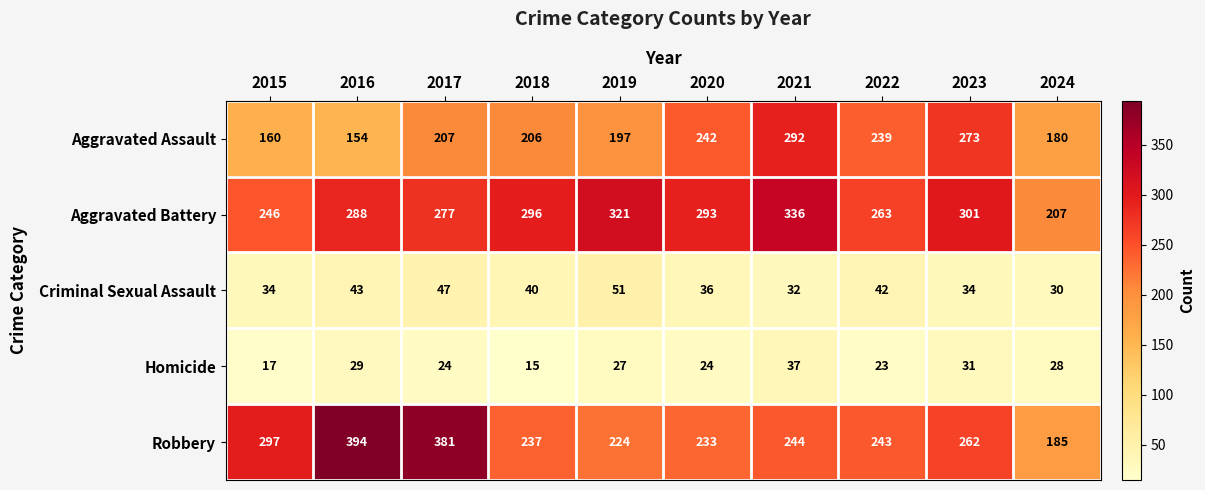

Between 2016 and 2019, which series saw the biggest shift?

Robbery